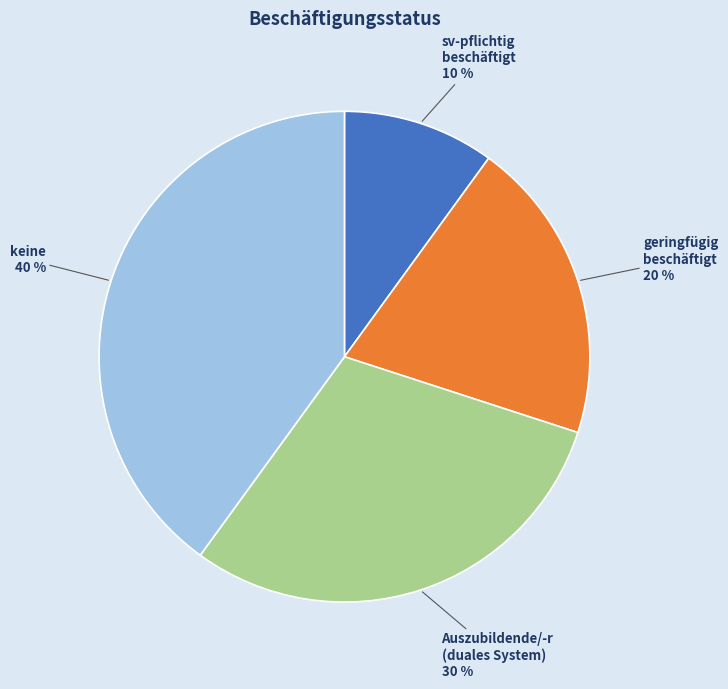

To the nearest percent, what is the average slice percentage?

25%